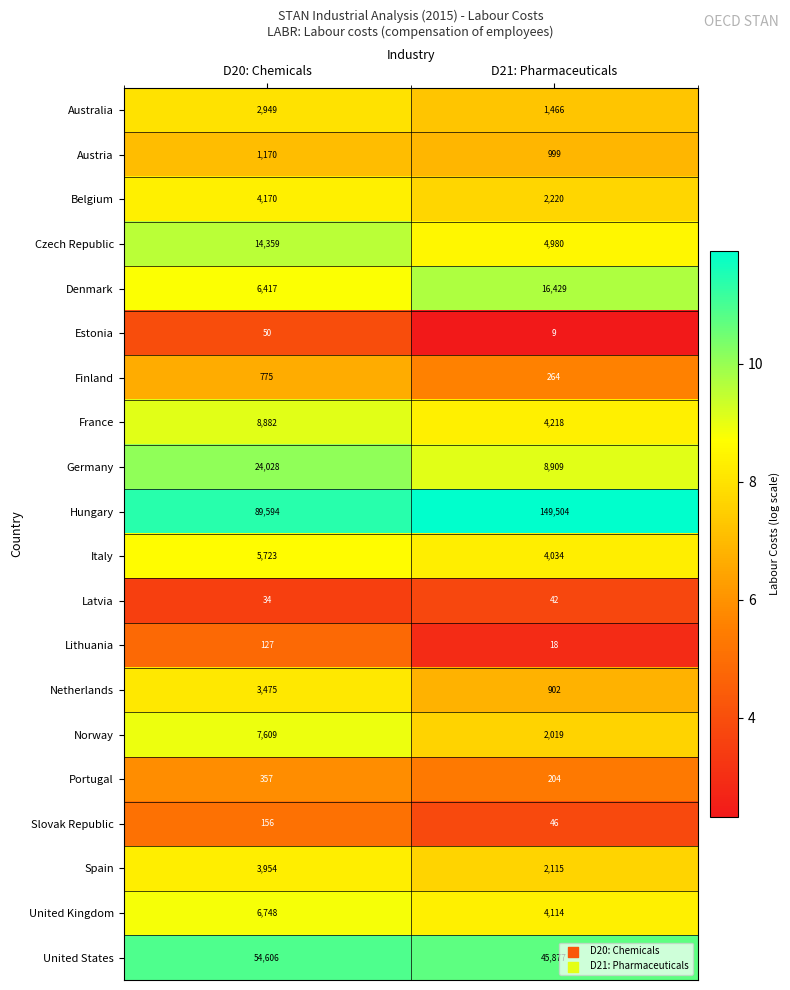

Read the Hungary value at D21: Pharmaceuticals, to the nearest 100.

149500